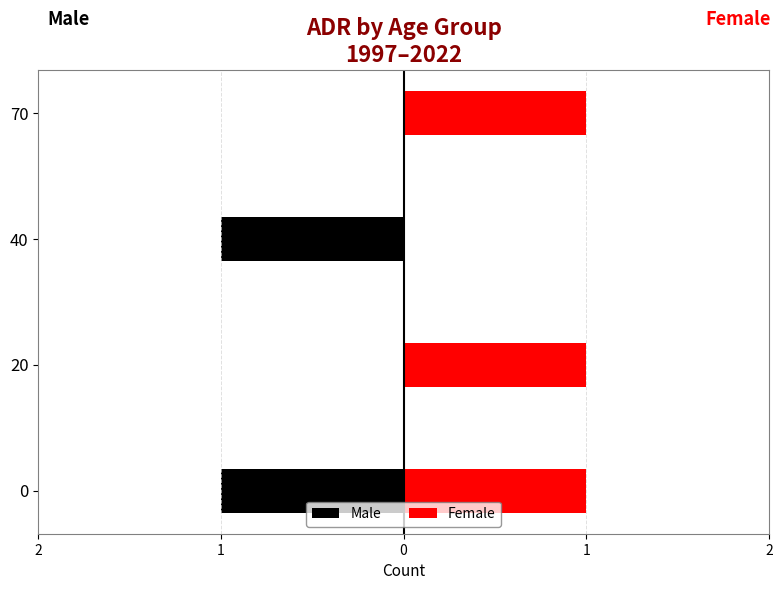

Are the bars grouped side by side (vs. stacked)?

Yes